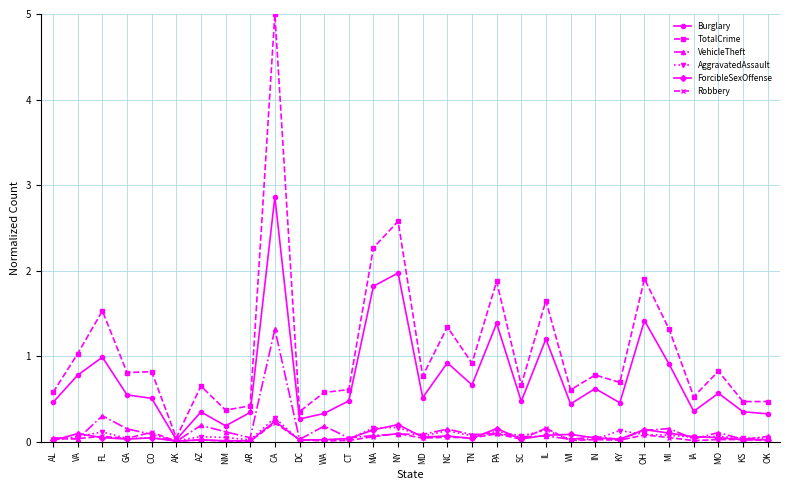

At which category is the sum across all series the highest?

CA